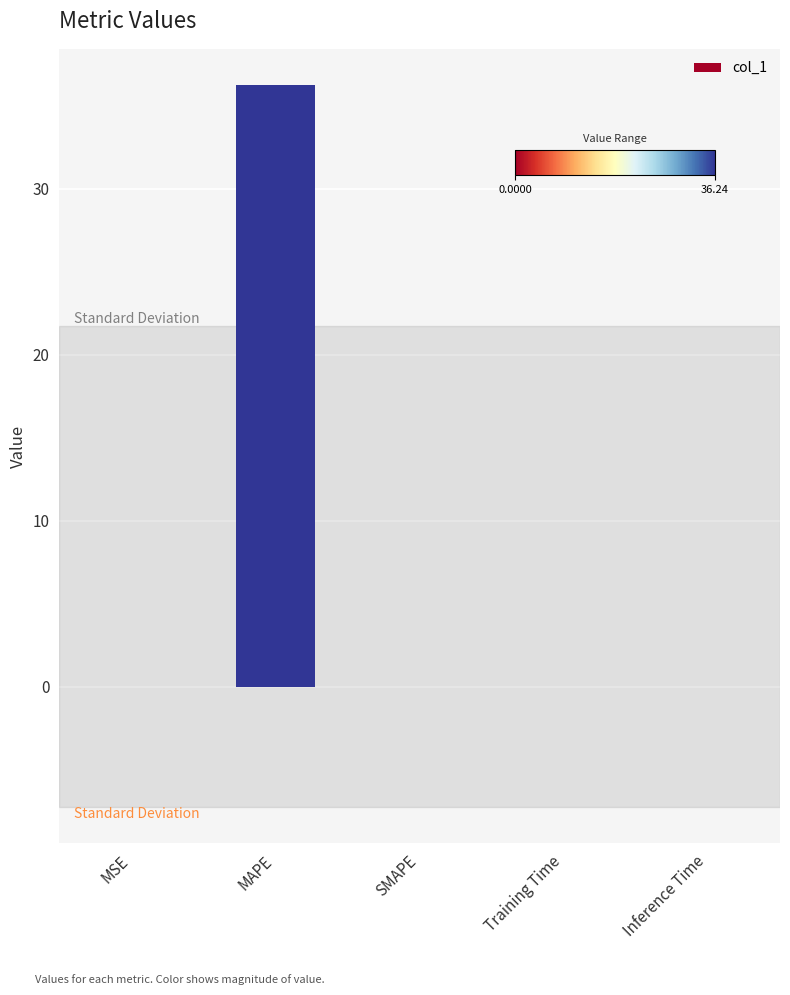

What is the sum of the values at MSE and MAPE?

36.2